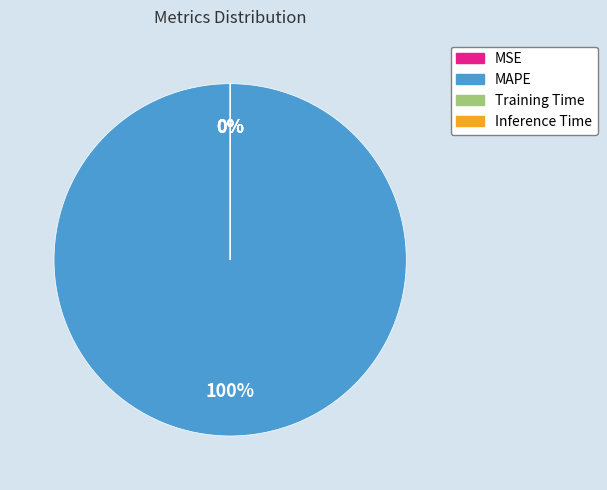

To the nearest percent, what is the difference between the largest and smallest slice percentages?

100%